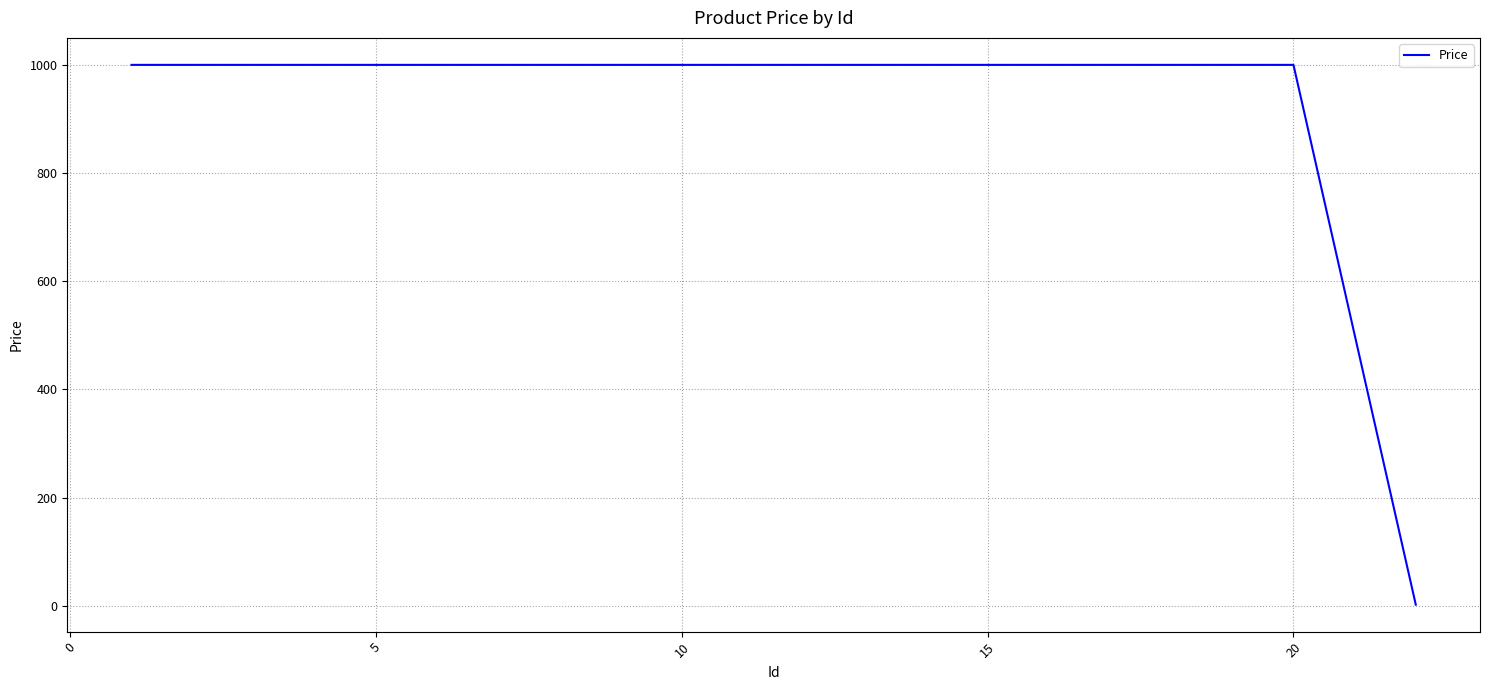

What is the maximum value shown in the chart?

1000